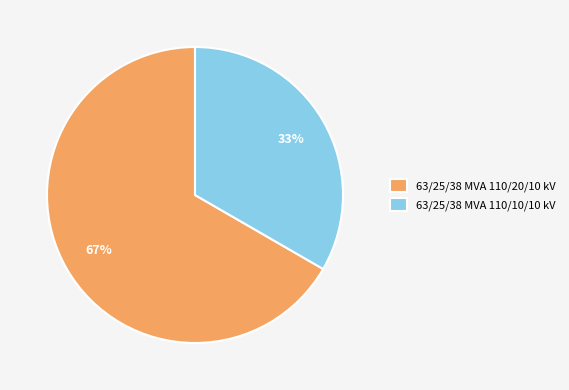

Which category has the biggest portion of the pie?

63/25/38 MVA 110/20/10 kV